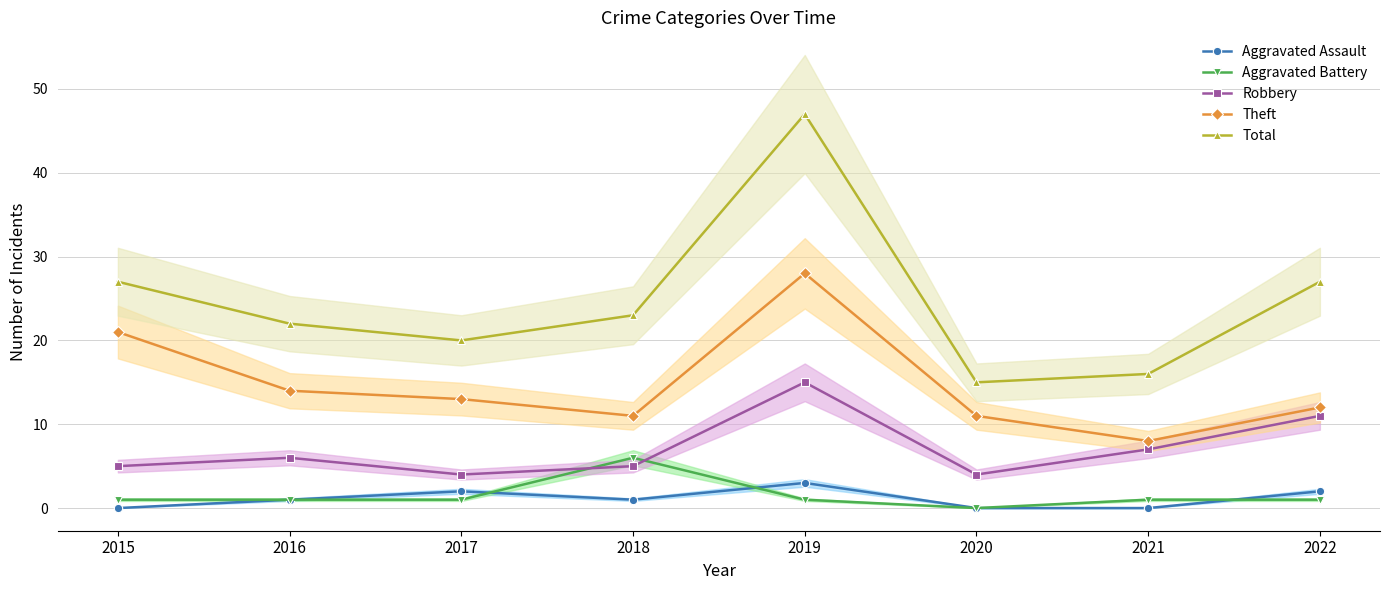

The Aggravated Assault series shows 0 at 2015. True or false?

True